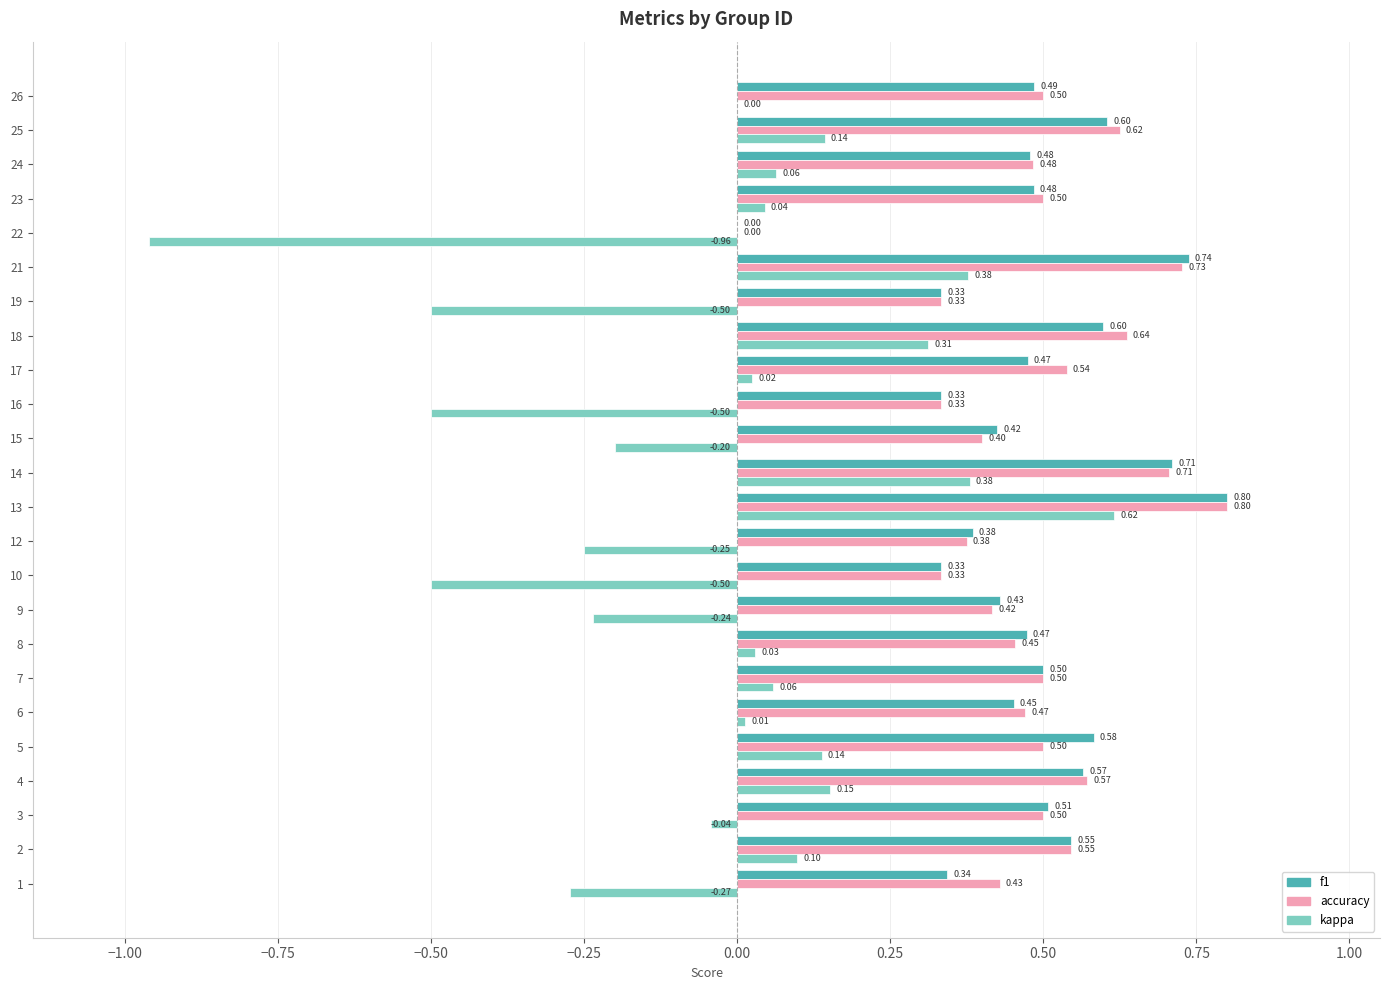

What are all the series names shown in the legend?

f1, accuracy, kappa